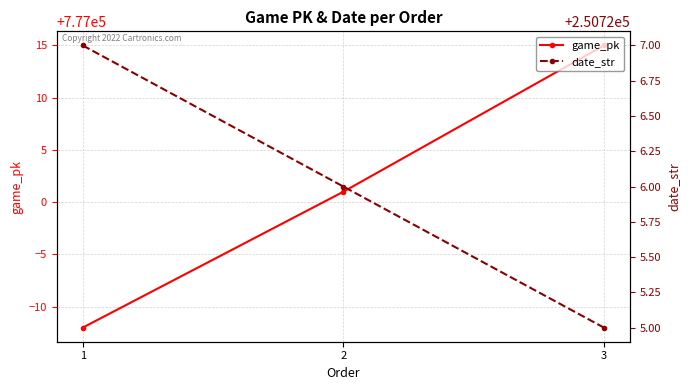

List the labels in order of game_pk value, largest first.

3, 2, 1